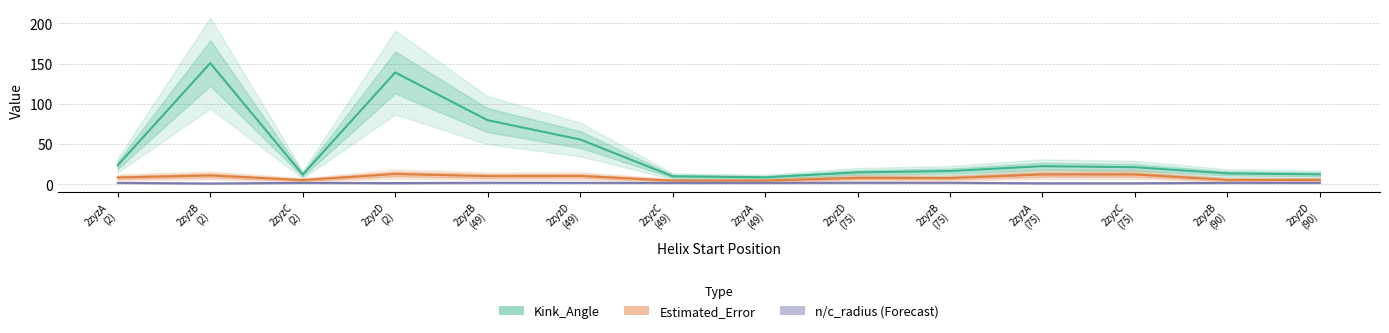

Reading left to right, extract all data points from this chart.

Kink_Angle: 2zyzA
(2)=23.8	2zyzB
(2)=150.7	2zyzC
(2)=12.0	2zyzD
(2)=139.0	2zyzB
(49)=79.7	2zyzD
(49)=55.8	2zyzC
(49)=10.1	2zyzA
(49)=8.8	2zyzD
(75)=14.9	2zyzB
(75)=16.6	2zyzA
(75)=22.6	2zyzC
(75)=21.3	2zyzB
(90)=13.7	2zyzD
(90)=12.5
Estimated_Error: 2zyzA
(2)=8.6	2zyzB
(2)=11.1	2zyzC
(2)=5.4	2zyzD
(2)=12.9	2zyzB
(49)=10.3	2zyzD
(49)=10.5	2zyzC
(49)=4.7	2zyzA
(49)=4.7	2zyzD
(75)=8.1	2zyzB
(75)=7.9	2zyzA
(75)=12.3	2zyzC
(75)=12.3	2zyzB
(90)=5.6	2zyzD
(90)=5.6
n/c_radius: 2zyzA
(2)=1.9	2zyzB
(2)=1.2	2zyzC
(2)=1.9	2zyzD
(2)=1.7	2zyzB
(49)=2.0	2zyzD
(49)=1.9	2zyzC
(49)=1.8	2zyzA
(49)=1.8	2zyzD
(75)=2.0	2zyzB
(75)=2.0	2zyzA
(75)=1.4	2zyzC
(75)=1.4	2zyzB
(90)=1.9	2zyzD
(90)=1.9